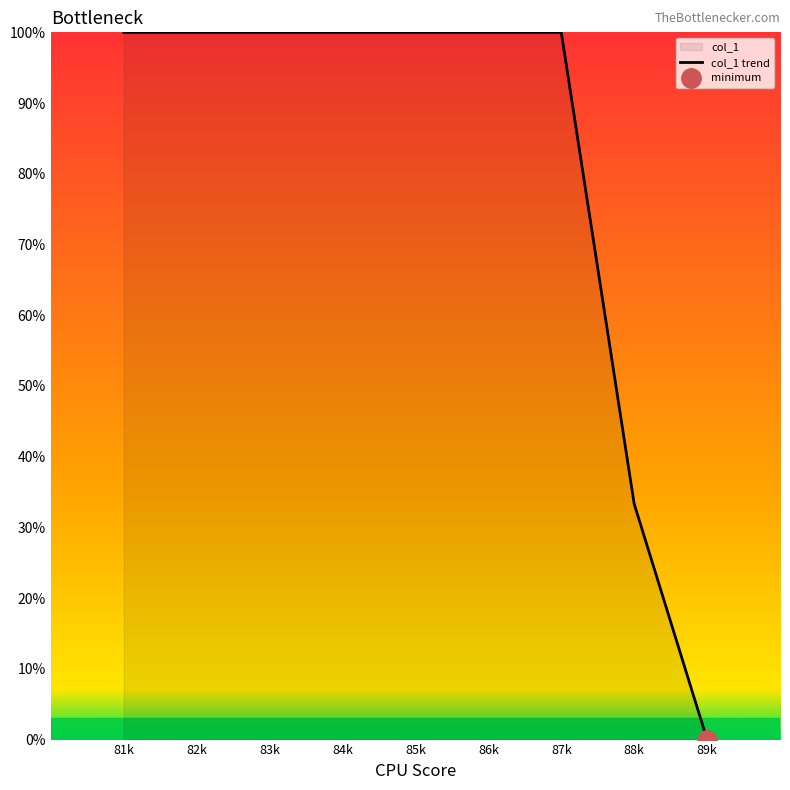

At which category does the chart reach its peak across all series?

81k